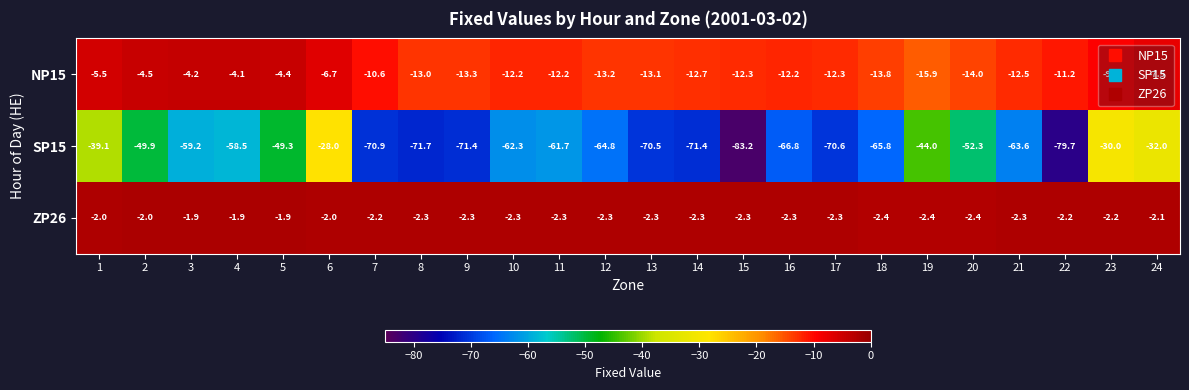

Which series has the largest total across all categories?

ZP26